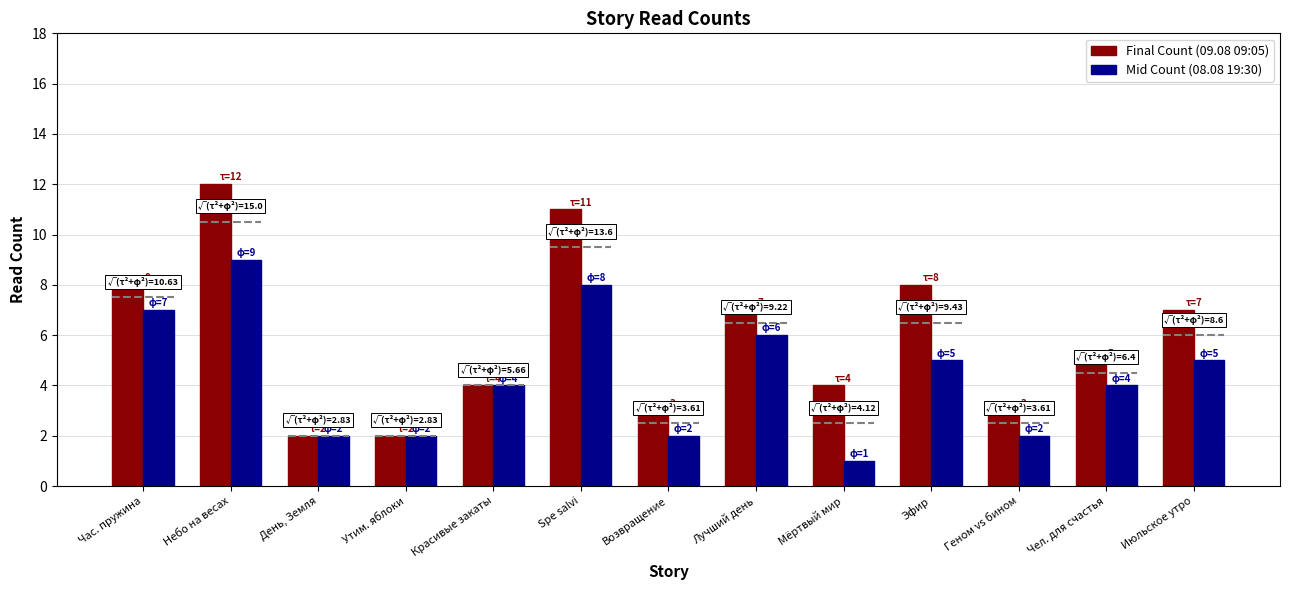

What value does the Final Count (09.08 09:05) series have at Час. пружина?

8